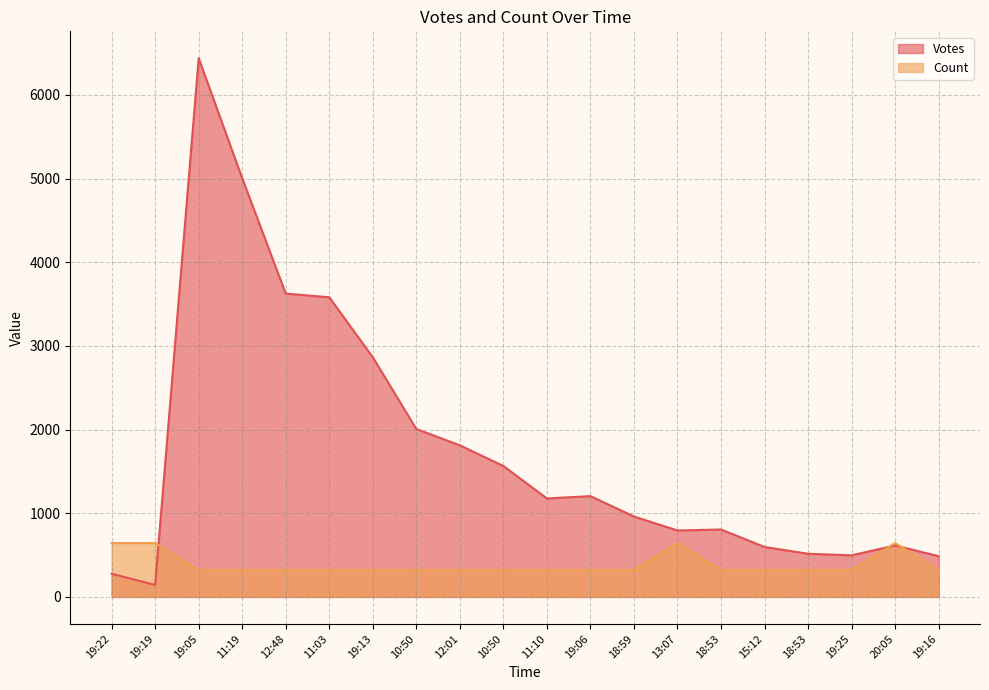

Reading left to right, transcribe all the data shown in this chart.

Votes: 19:22=277.0	19:19=143.0	19:05=6439.0	11:19=5005.0	12:48=3626.0	11:03=3582.0	19:13=2865.0	10:50=2007.0	12:01=1812.0	10:50=1565.0	11:10=1177.0	19:06=1205.0	18:59=961.0	13:07=794.0	18:53=806.0	15:12=597.0	18:53=516.0	19:25=497.0	20:05=615.0	19:16=487.0
Count: 19:22=643.9	19:19=643.9	19:05=321.9	11:19=321.9	12:48=321.9	11:03=321.9	19:13=321.9	10:50=321.9	12:01=321.9	10:50=321.9	11:10=321.9	19:06=321.9	18:59=321.9	13:07=643.9	18:53=321.9	15:12=321.9	18:53=321.9	19:25=321.9	20:05=643.9	19:16=321.9